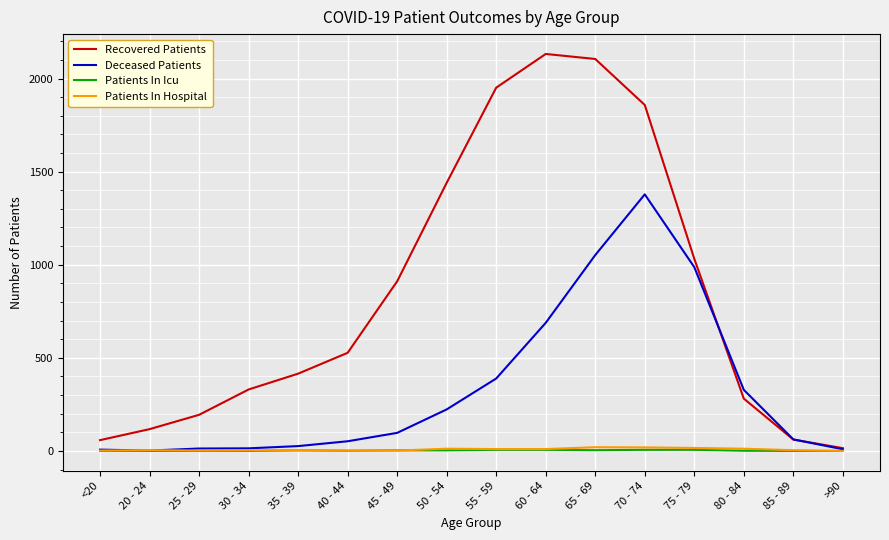

Which category has the highest value in the Deceased Patients series?

70 - 74